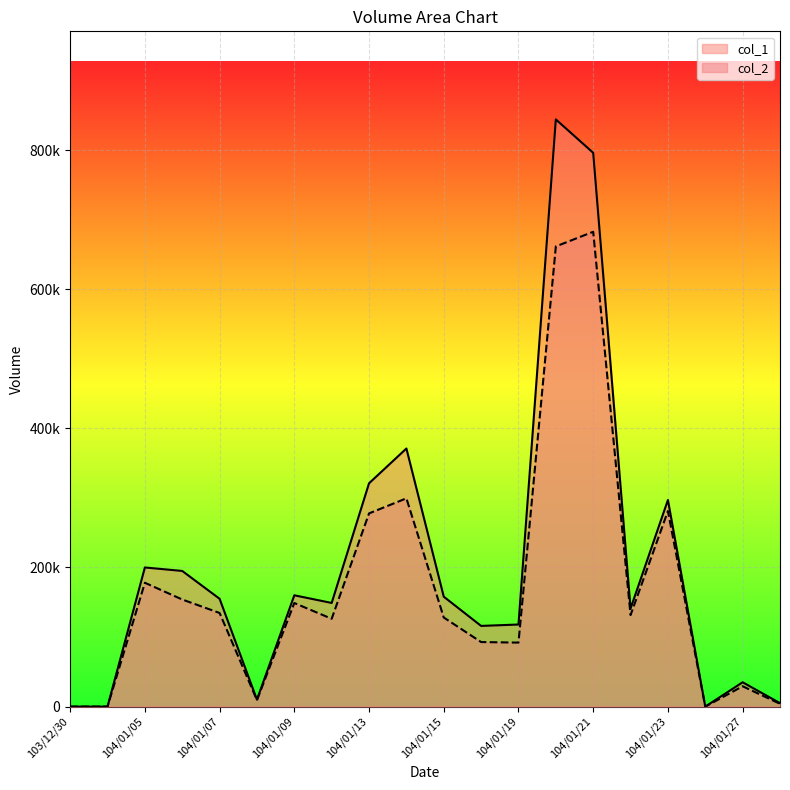

How many interior local peaks does the col_1 series have?

6